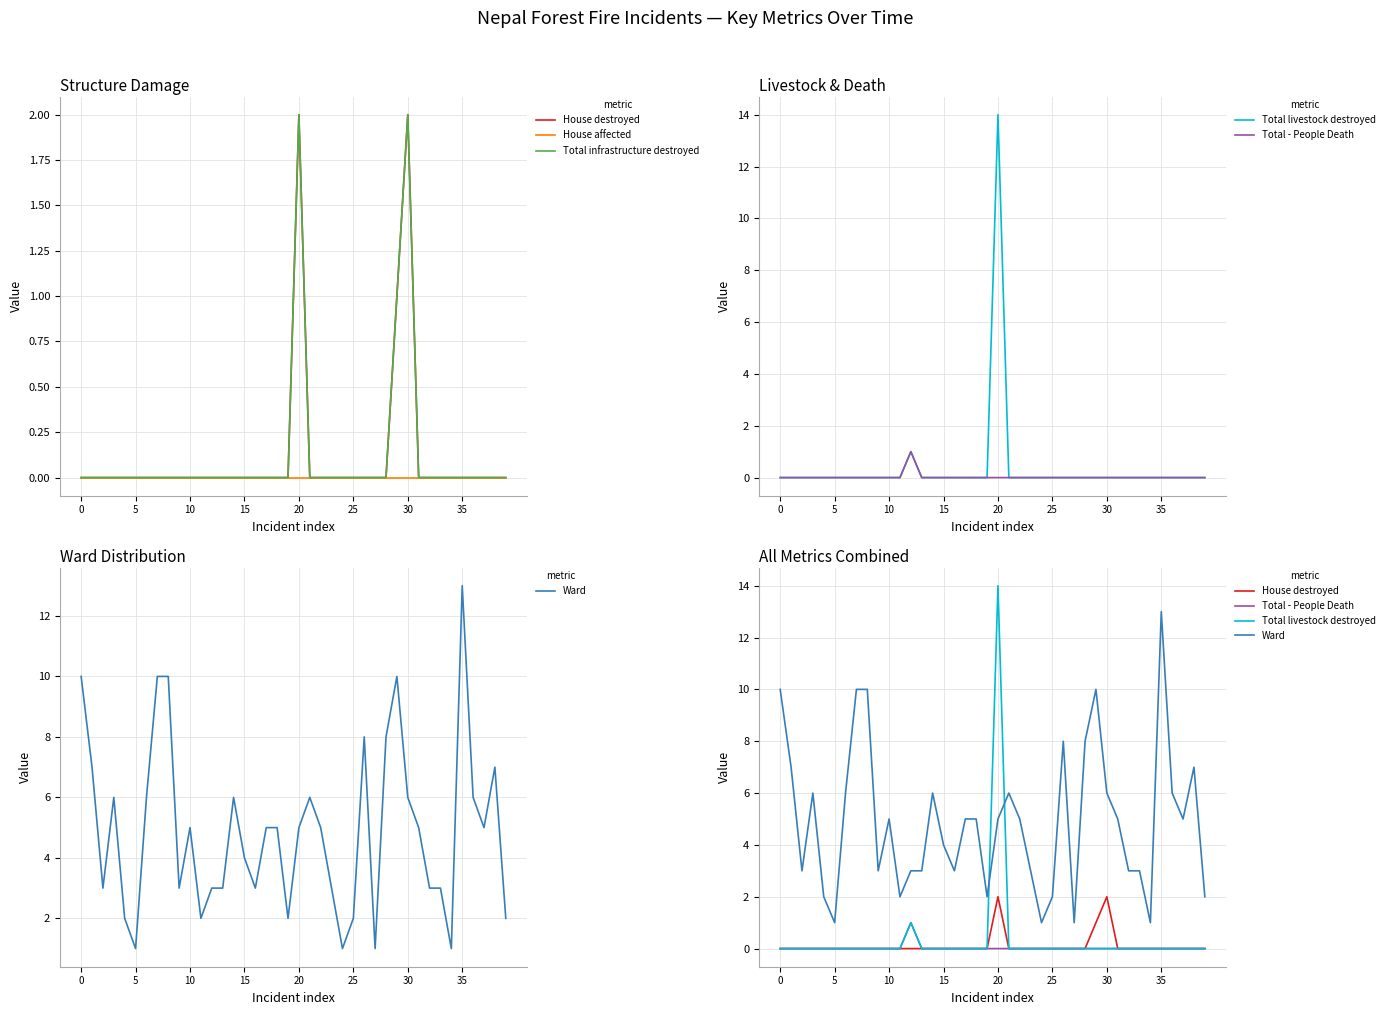

True or false: House affected and Total livestock destroyed cross at least once.

False